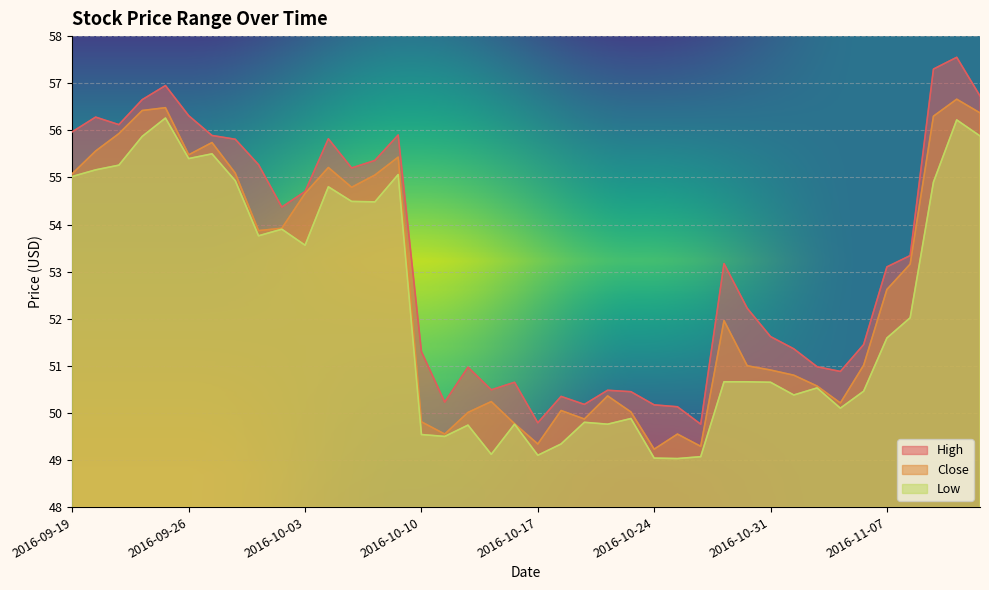

At which category is the sum across all series the highest?

2016-11-10